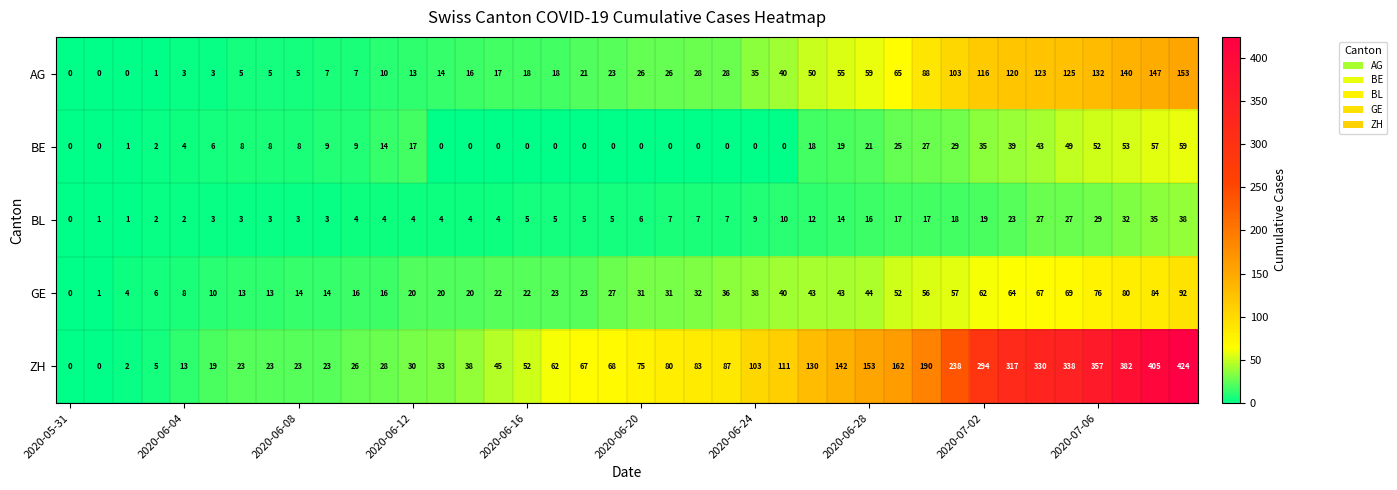

At how many categories does at least one series exceed 257?

8